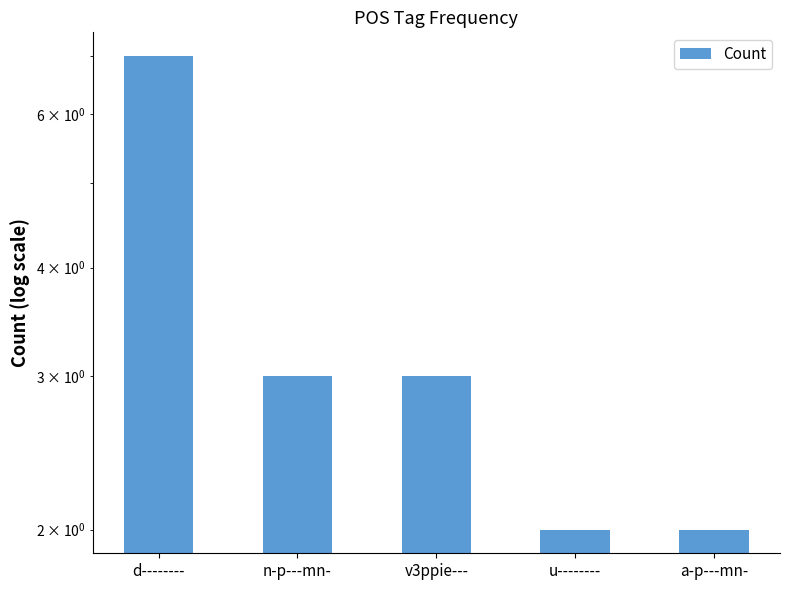

Which has a higher value, n-p---mn- or a-p---mn-?

n-p---mn-